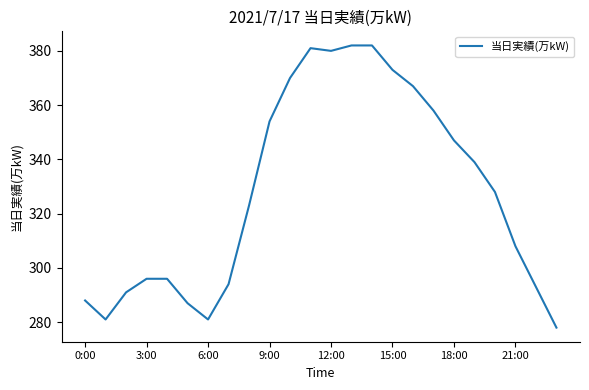

What is the smallest value displayed?

278